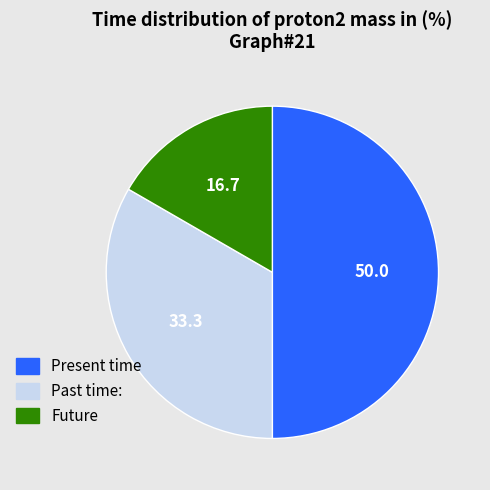

Which slice is the largest?

Present time